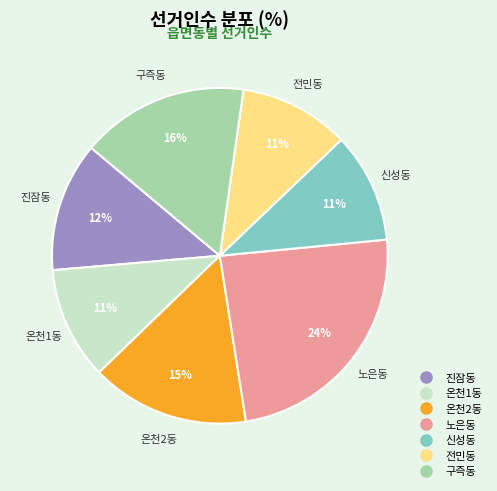

To the nearest percent, what percentage of the pie is 진잠동?

12%